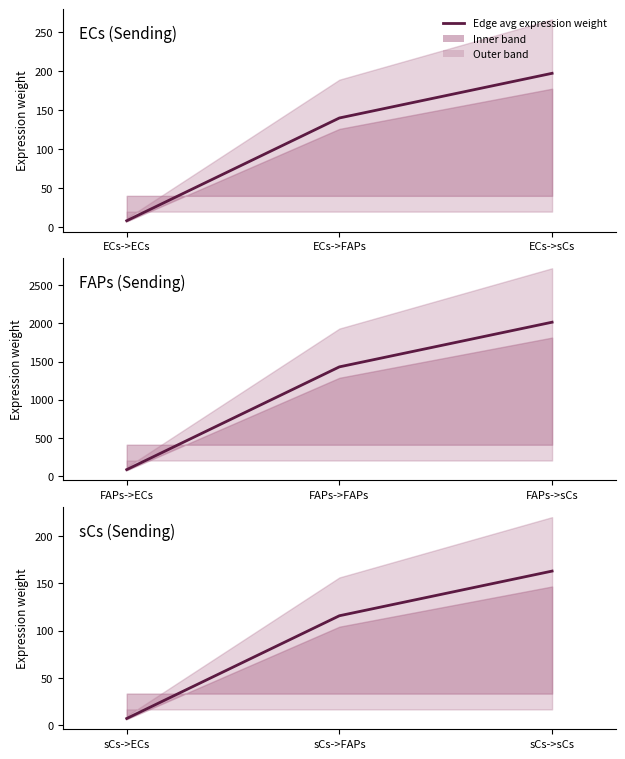

How many lines are shown in the chart?

1